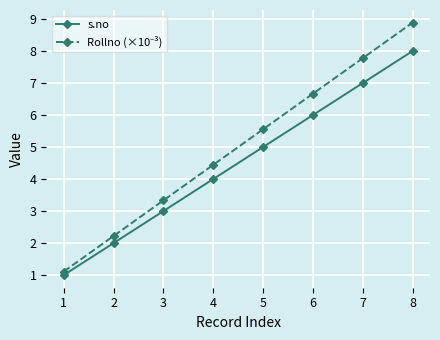

What is the total value across all series at 3?

6.3